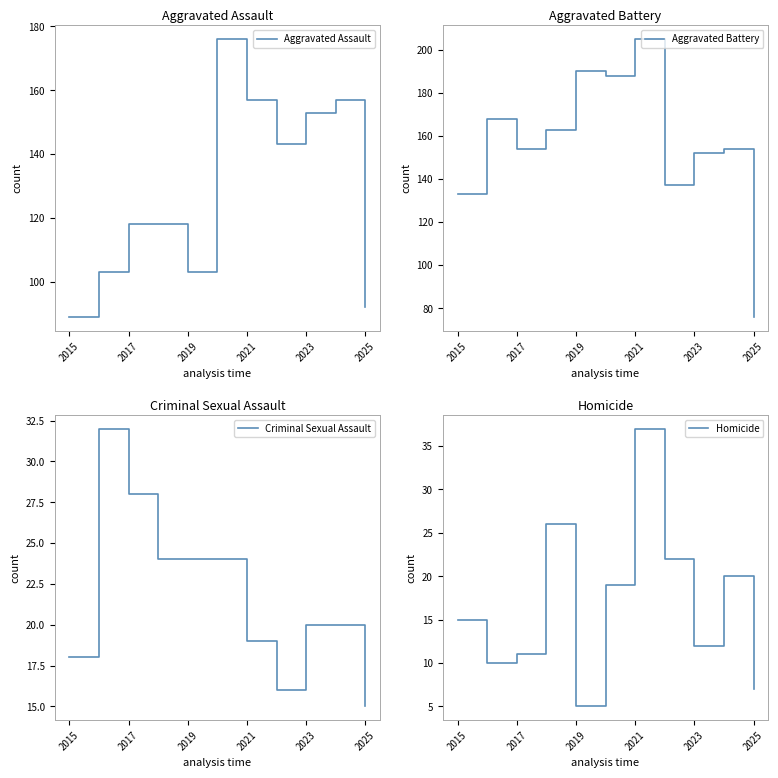

True or false: Aggravated Battery and Aggravated Assault cross at least once.

True